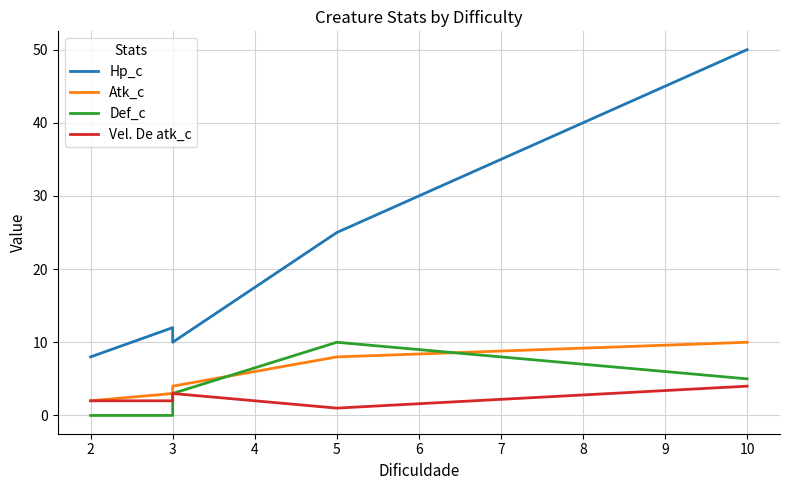

Is the value of Def_c at 2 greater than the value of Vel. De atk_c at 3?

No